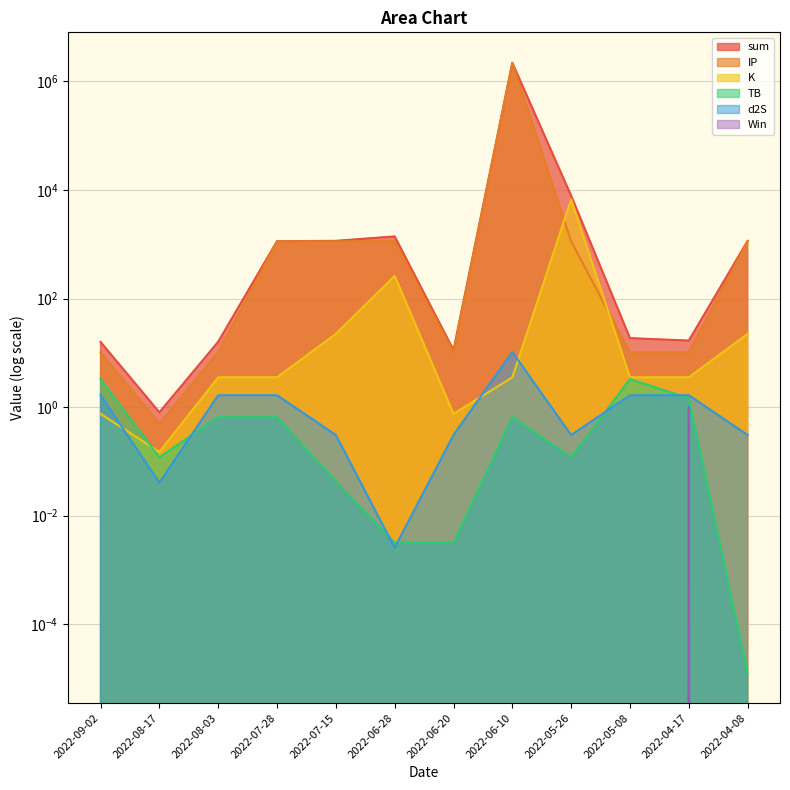

What is the approximate value of K at 2022-04-17?

3.5